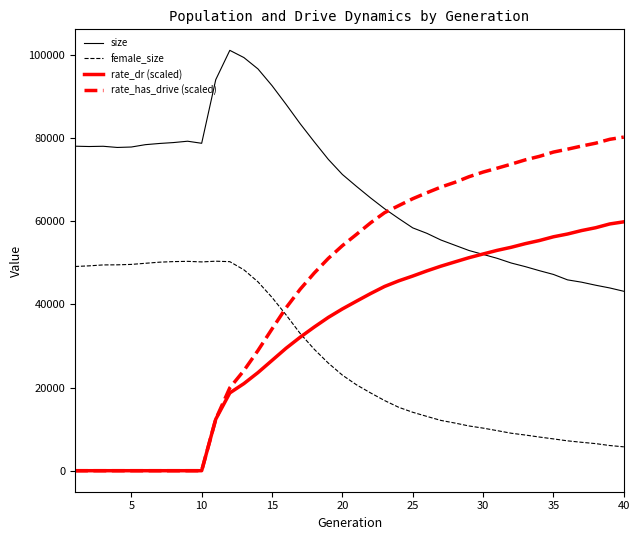

Which series ends up on top after the final intersection of rate_dr (scaled) and female_size?

rate_dr (scaled)